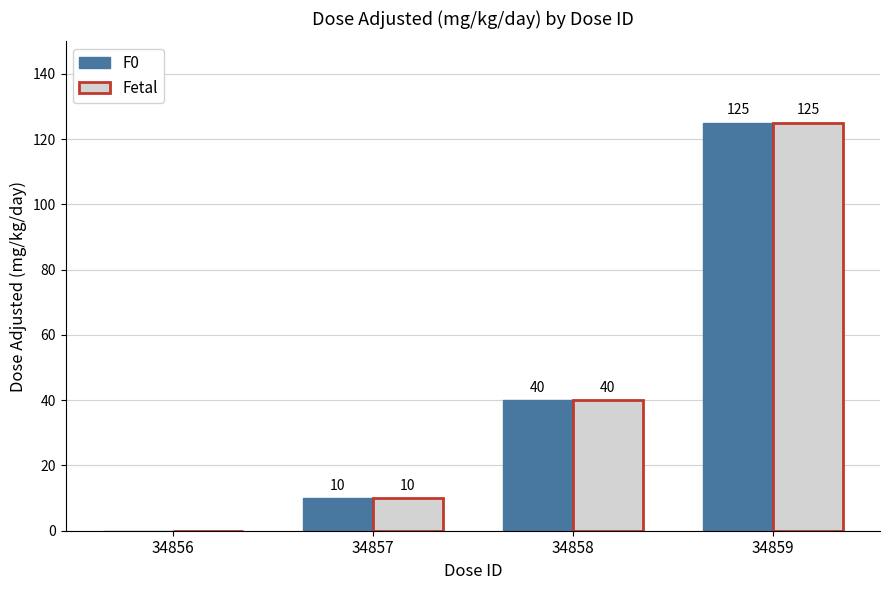

Which category has the highest value across all series?

34859